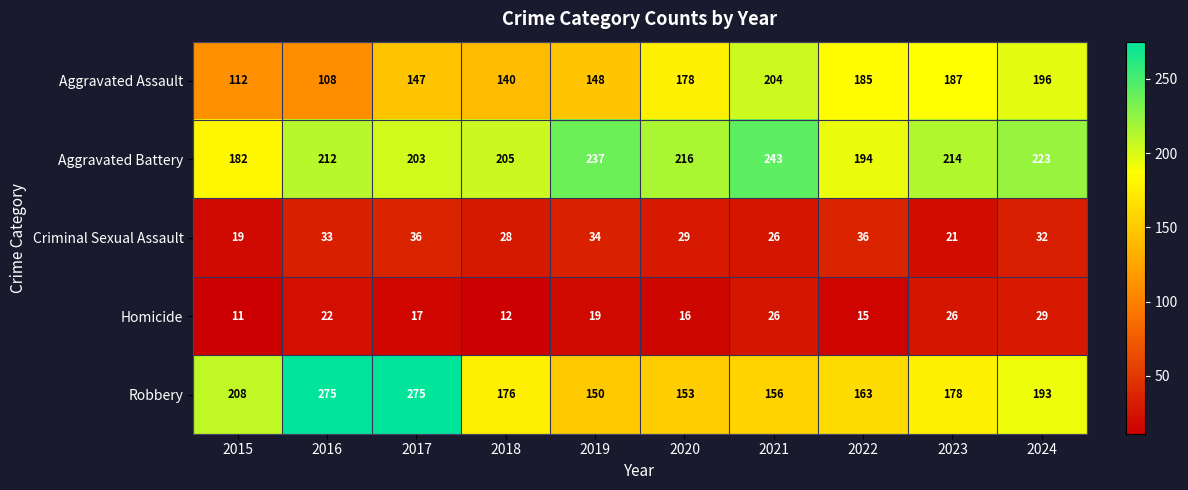

At 2018, list the series in order from smallest to largest.

Homicide, Criminal Sexual Assault, Aggravated Assault, Robbery, Aggravated Battery